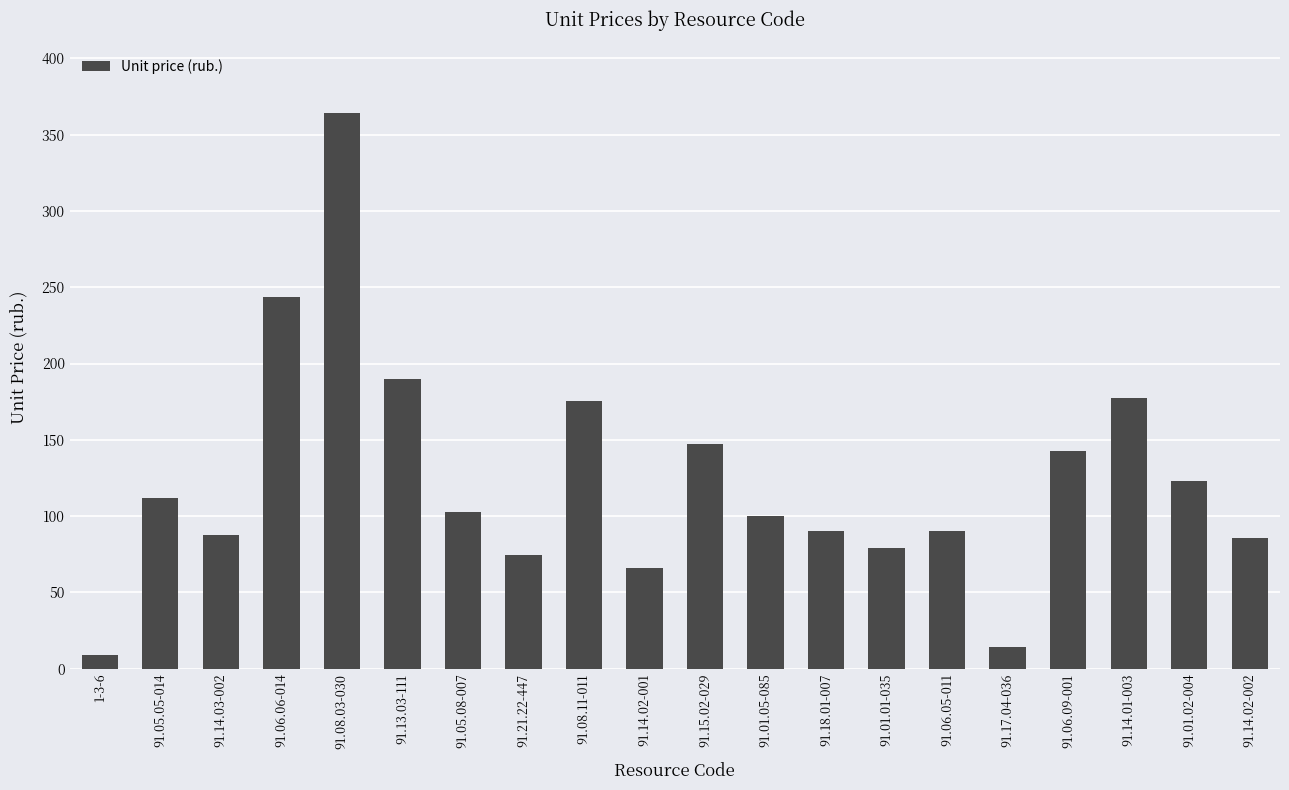

What is the sum of all values?

2473.5